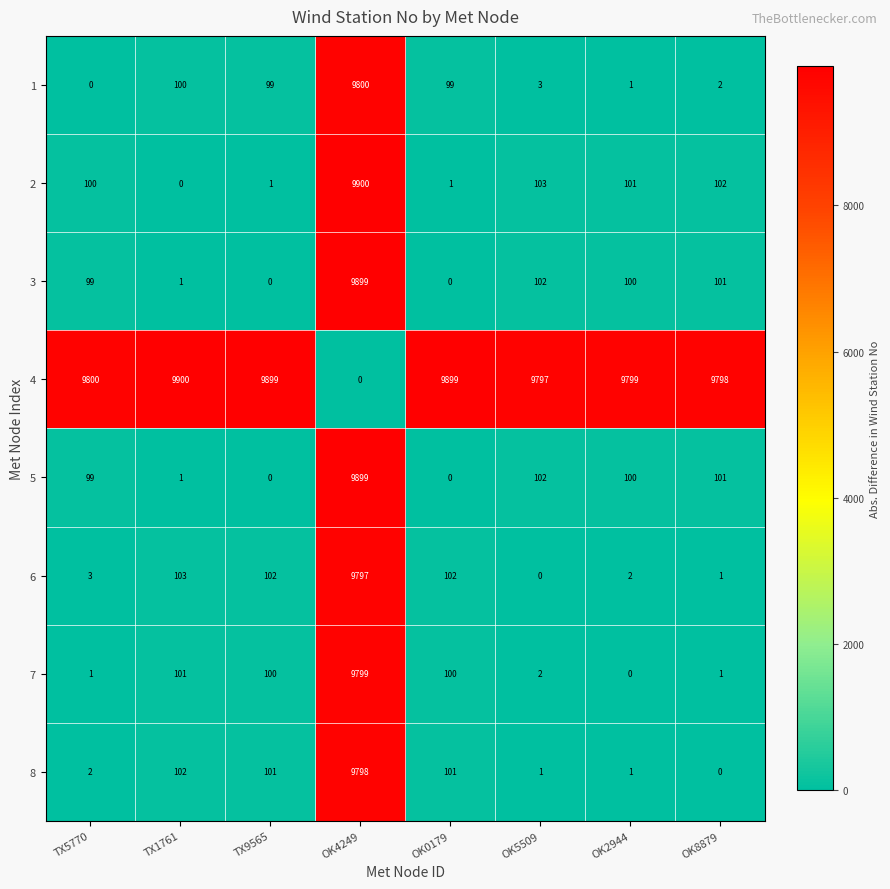

What is the highest value of the 4 series?

9900